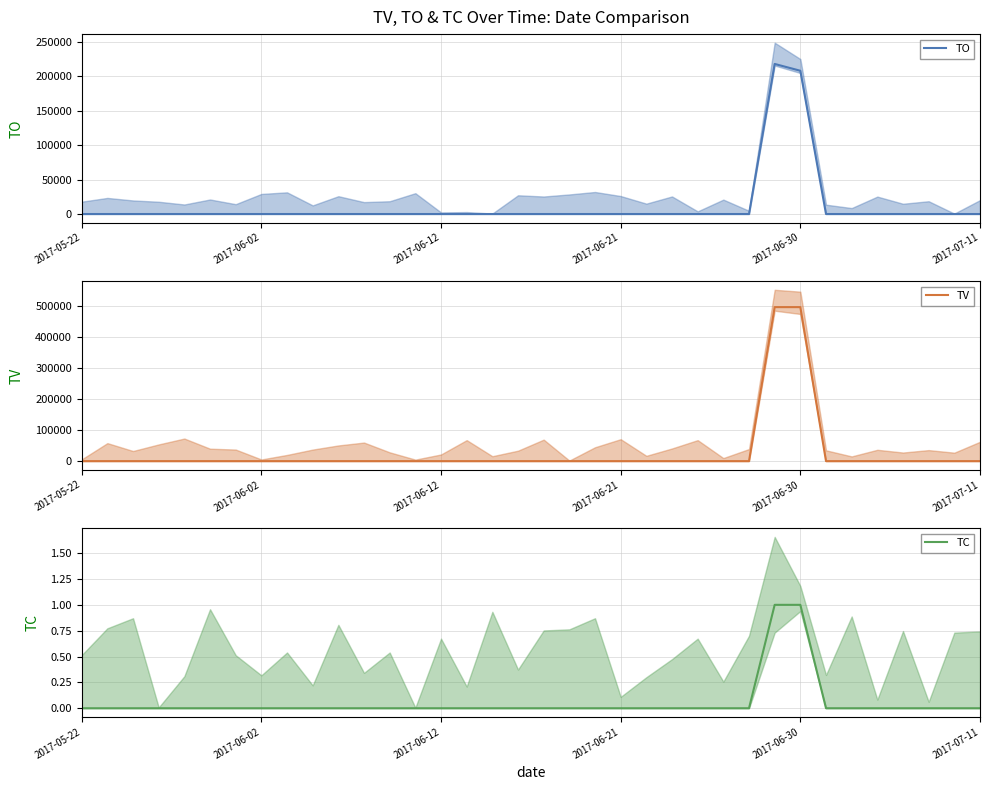

At which category is the sum across all series the highest?

27